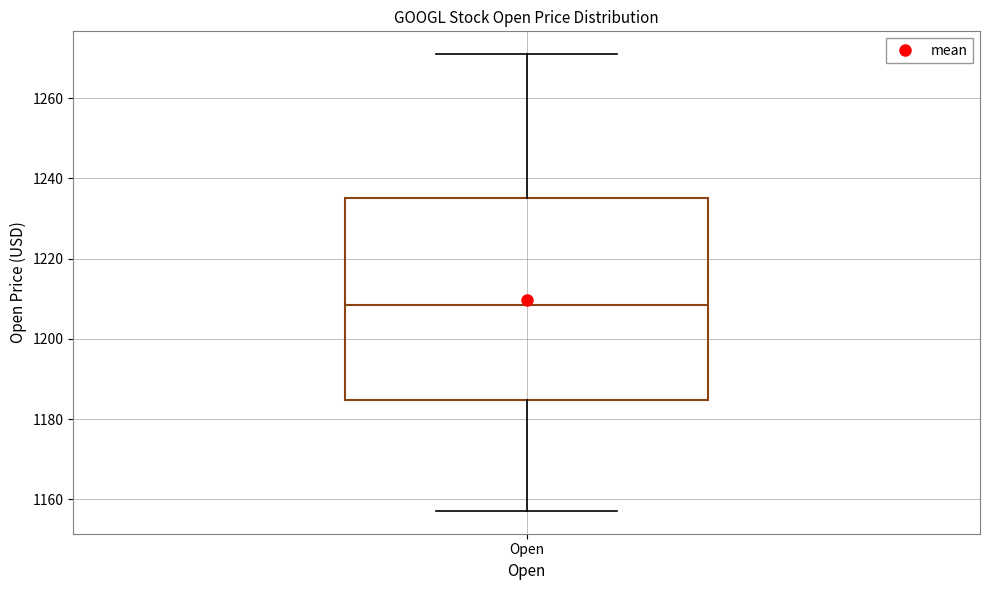

Transcribe this box plot: give where the median line is, the range the box spans, and where the two whiskers end, as read against the y-axis. The values are not printed on the chart, so give them approximately, as read against the axis.

median 1208, box 1184 to 1236, whiskers 1158 to 1272